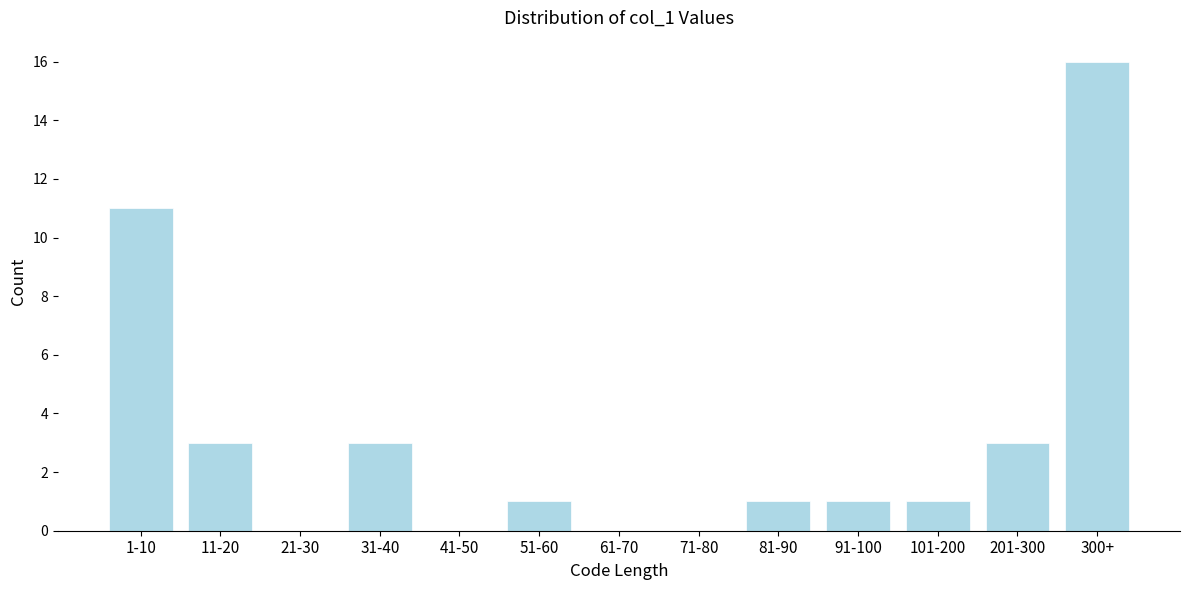

Reading left to right, what are all the values shown in this chart?

1-10=11	11-20=3	21-30=0	31-40=3	41-50=0	51-60=1	61-70=0	71-80=0	81-90=1	91-100=1	101-200=1	201-300=3	300+=16